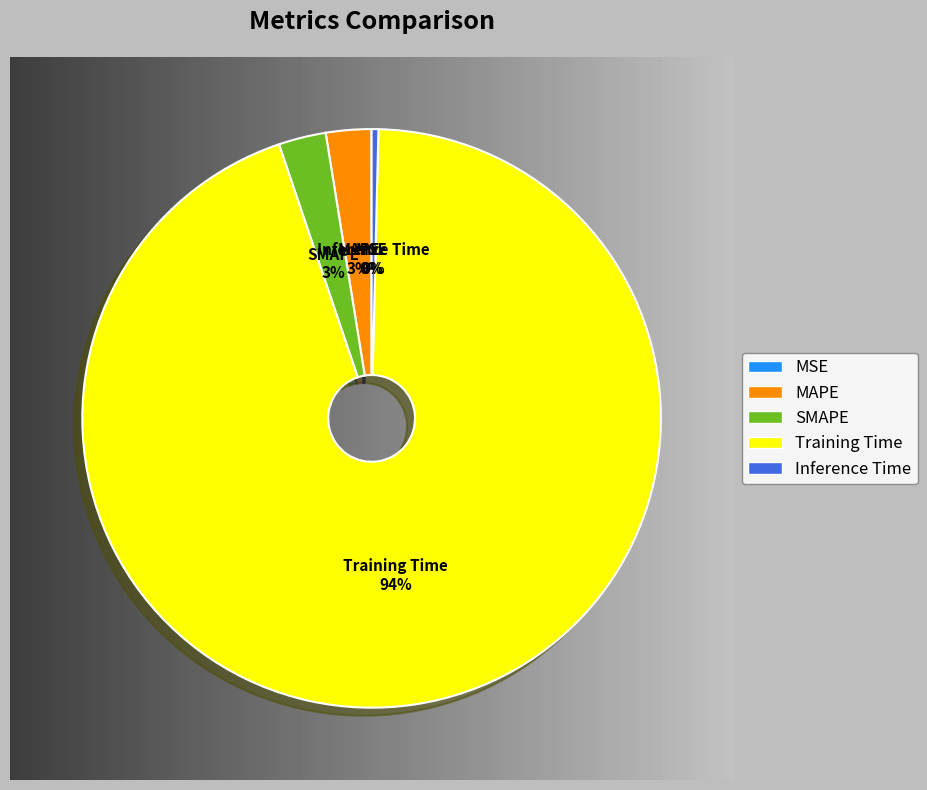

Which category has the biggest portion of the pie?

Training Time